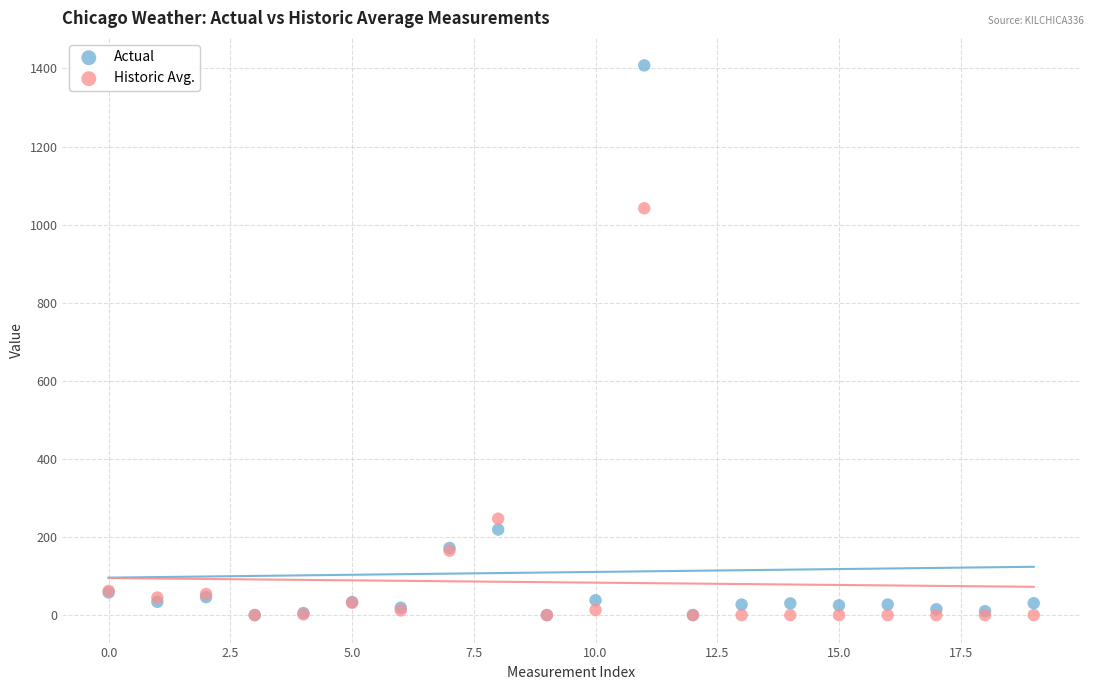

Across all series, what Y value is closest to 704?

1042.0